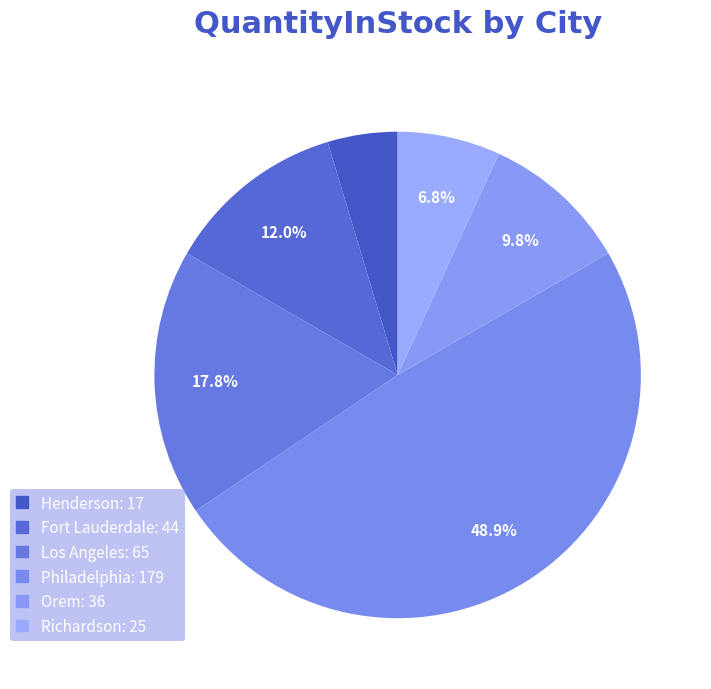

What is the largest slice in the pie chart?

Philadelphia